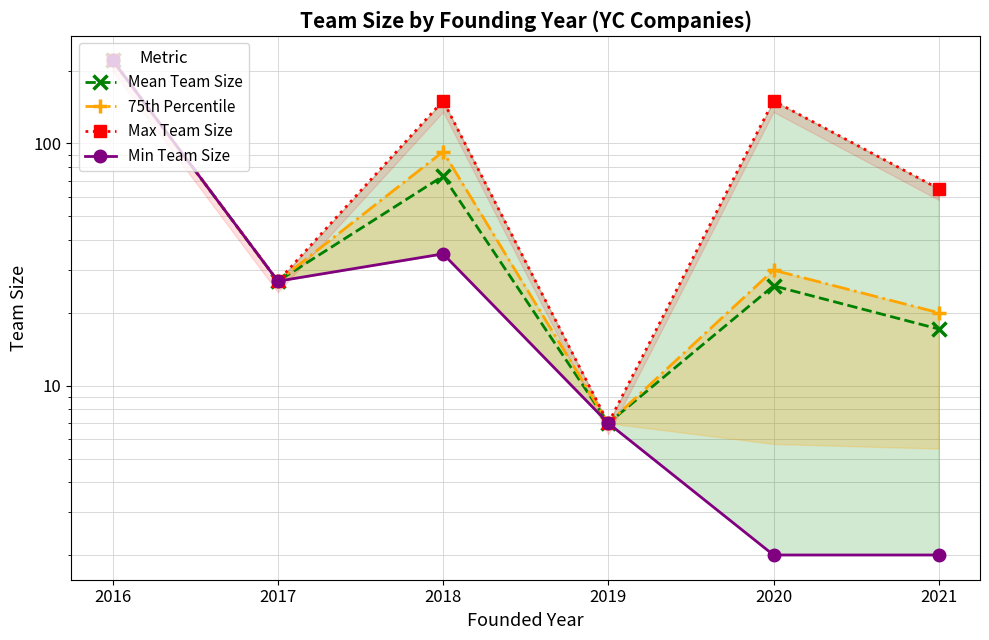

What is the total value across all series at 2020?

207.8